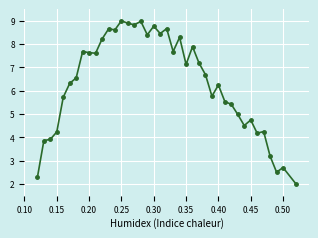

What is the greatest value displayed?

9.0